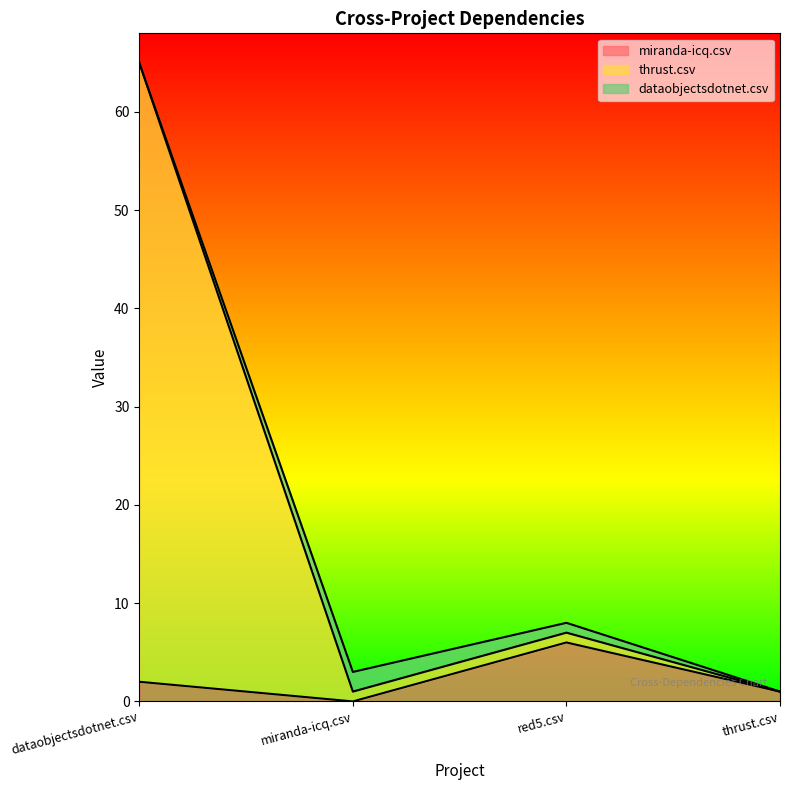

What is the sum of the thrust.csv values at red5.csv and thrust.csv?

8